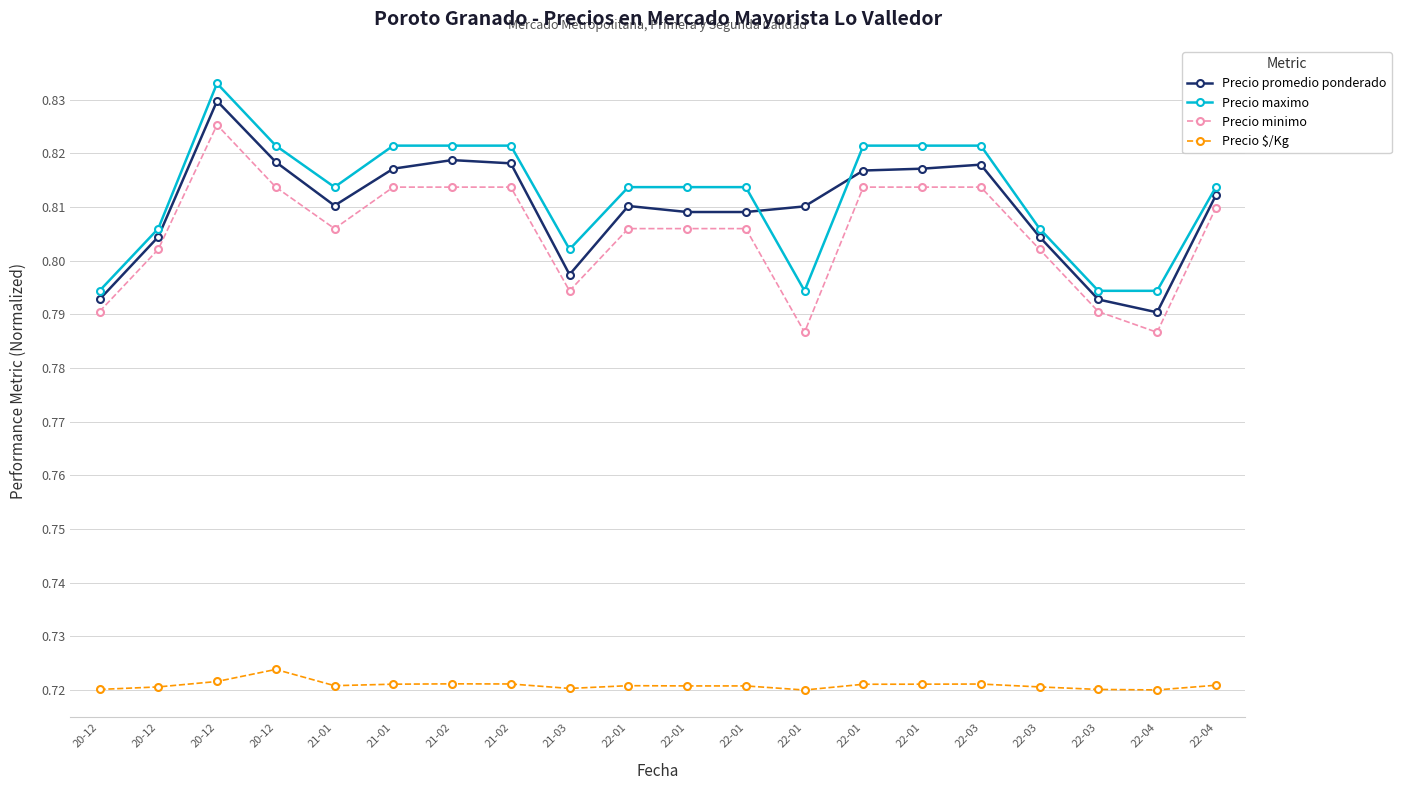

How many lines are shown in the chart?

4